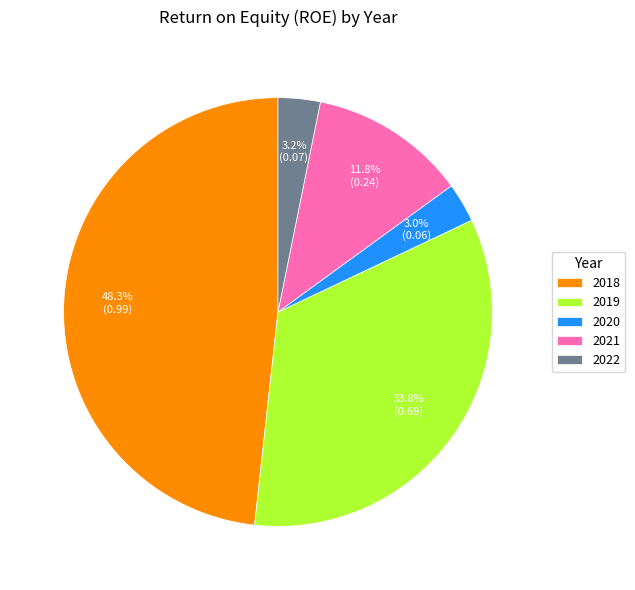

The 2020 slice represents 3% of the pie. True or false?

True